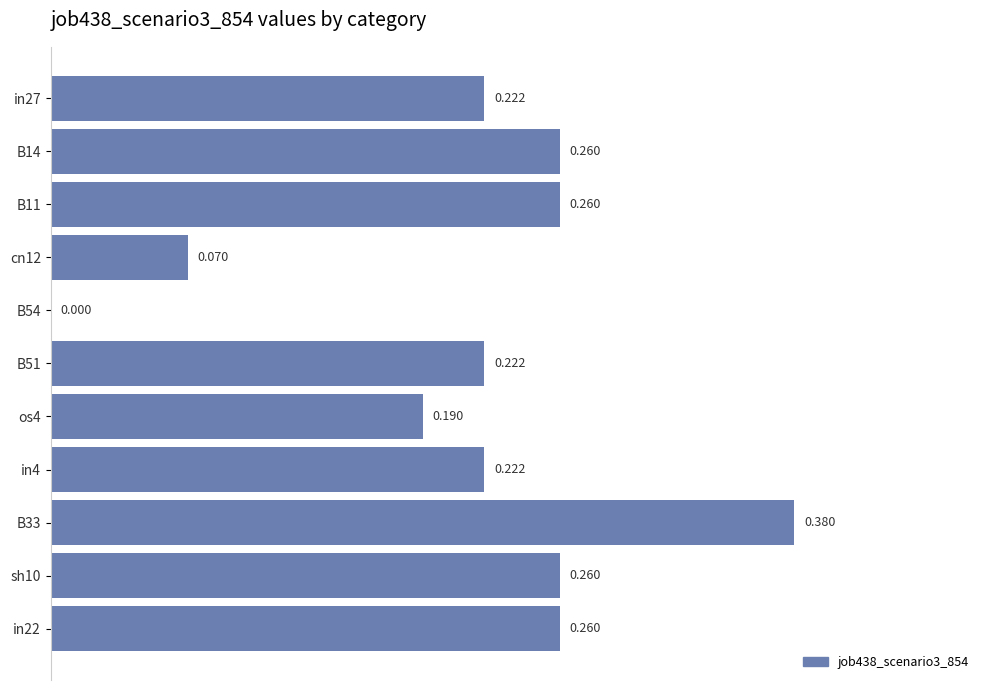

What is the difference between the second highest and second lowest values?

0.2